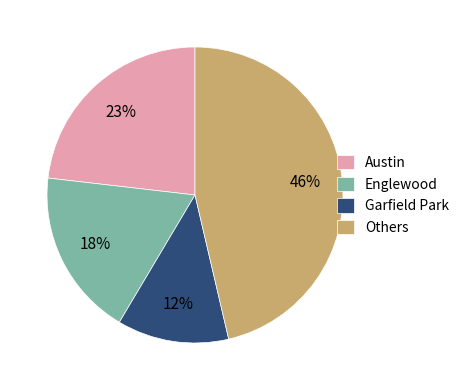

To the nearest percent, what percentage of the pie is Austin?

23%